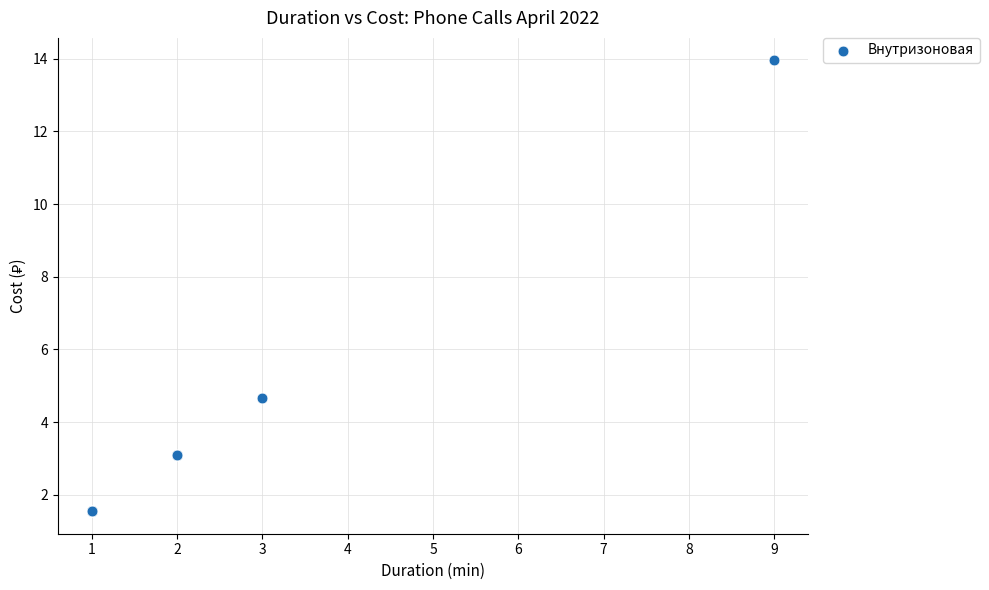

What Y value in the scatter plot is closest to 7?

4.7